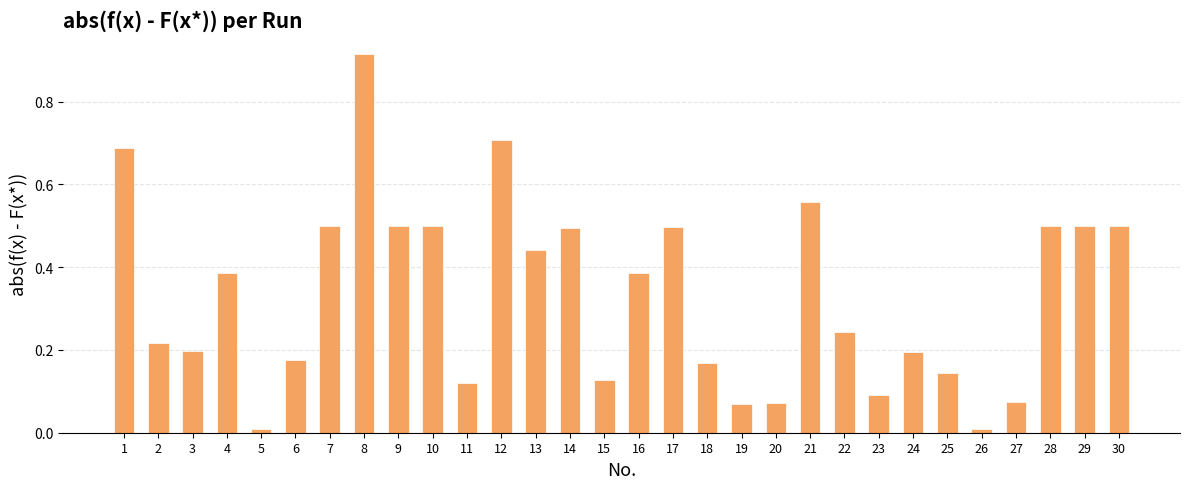

Which category has the highest value across all series?

8